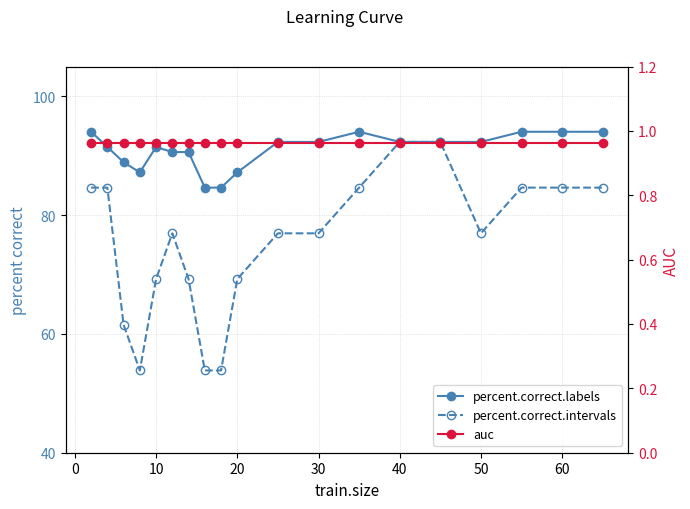

In percent.correct.labels, how many points are lower than both neighbors (excluding endpoints)?

1